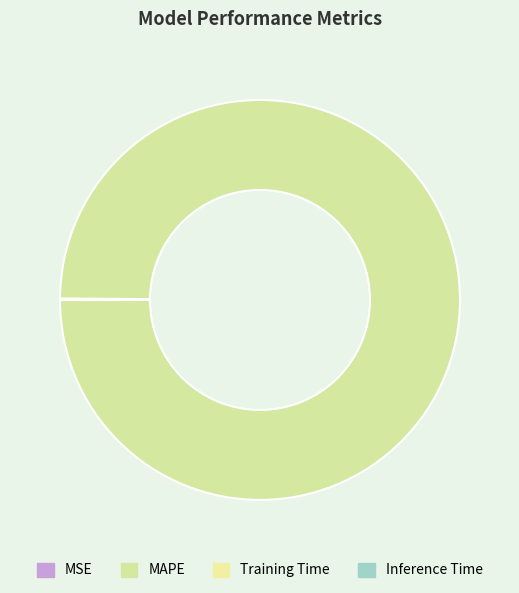

Is it true that MSE is 0% of the pie?

True